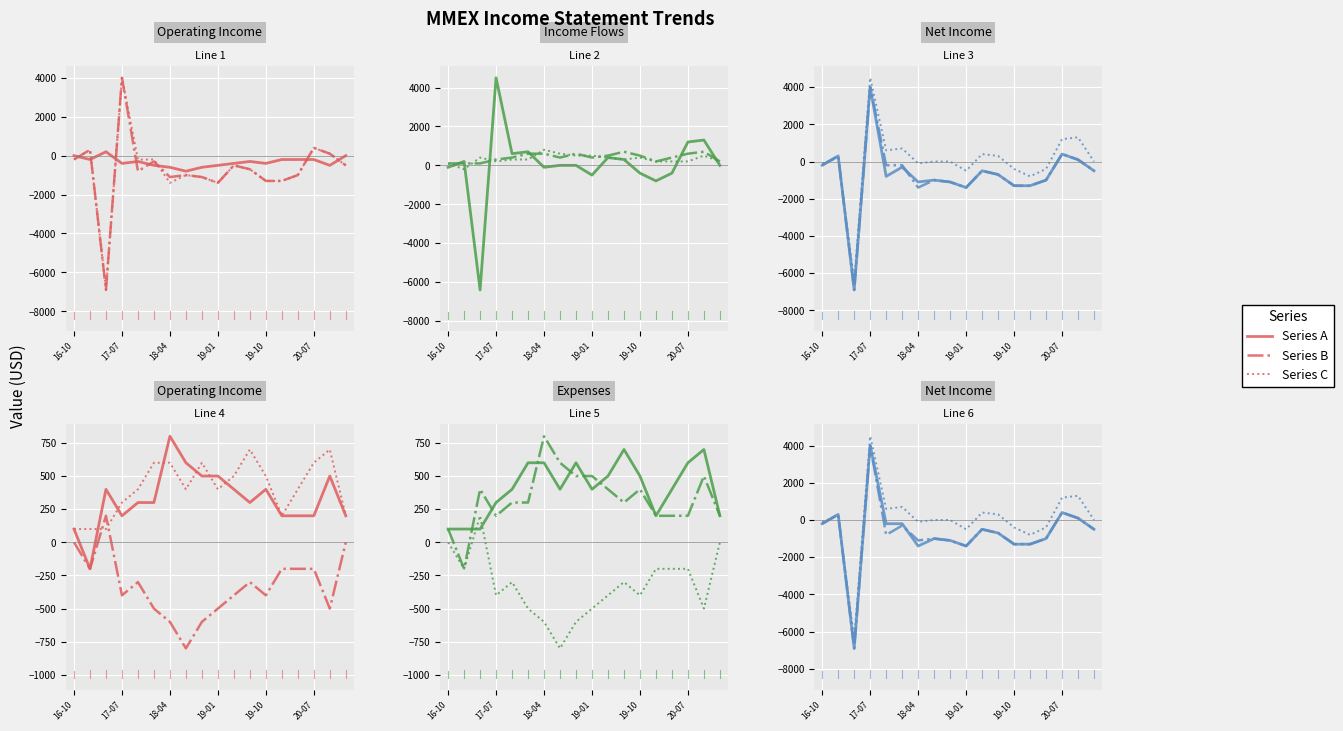

How many interior local valleys does the Series B series have?

4